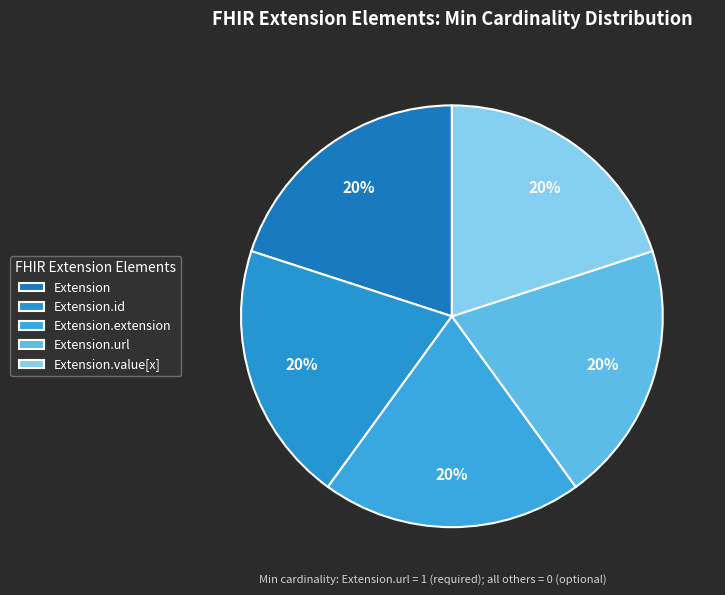

The Extension slice represents 10% of the pie. True or false?

False